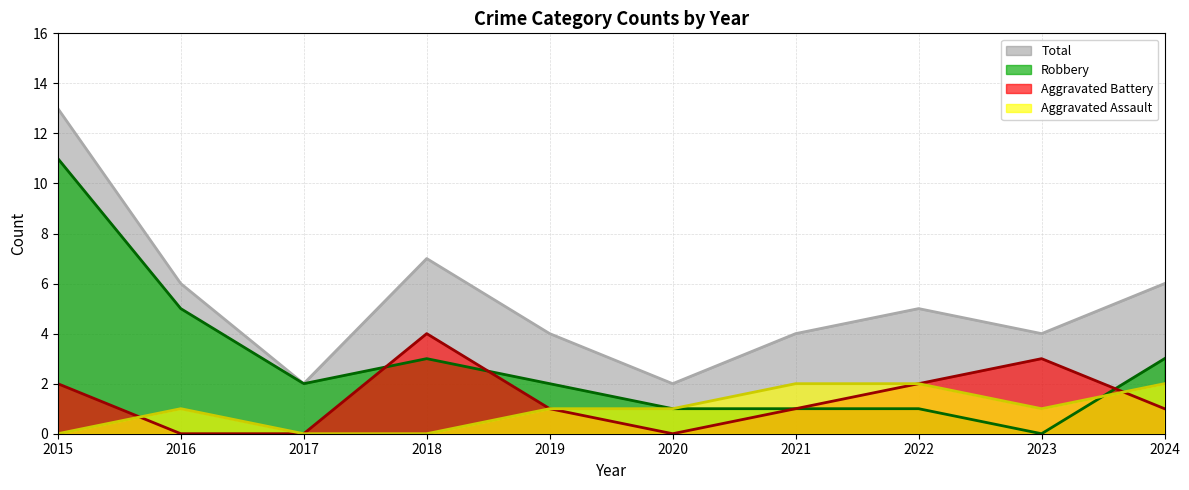

True or false: Total and Aggravated Battery cross at least once.

False